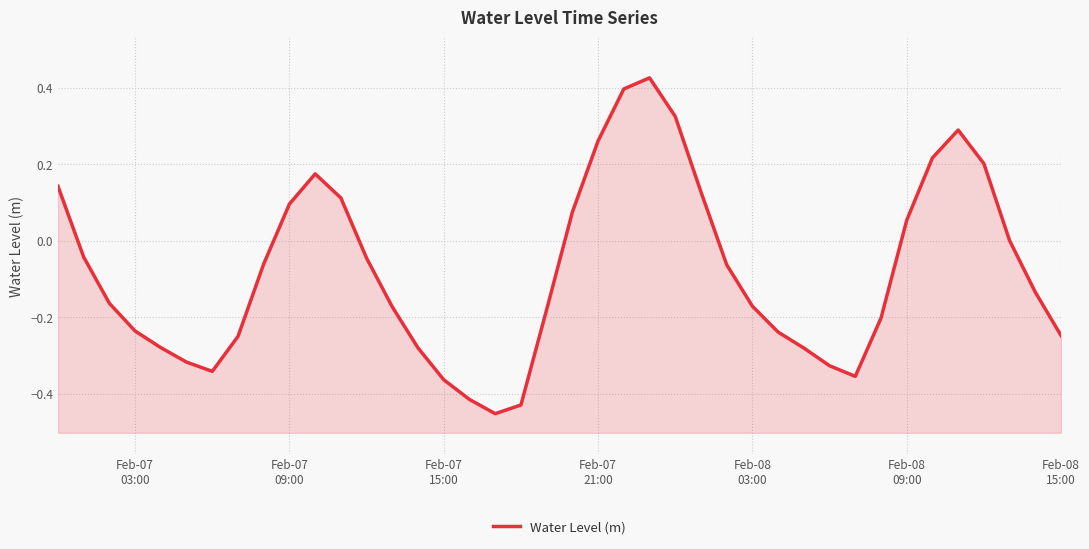

The chart shows a value of -0.2 at 38. True or false?

False